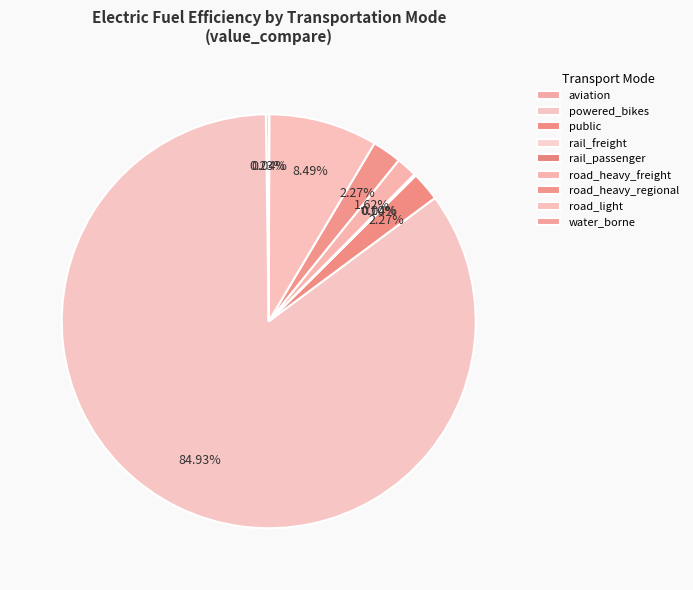

Which has a higher value, powered_bikes or road_heavy_freight?

powered_bikes